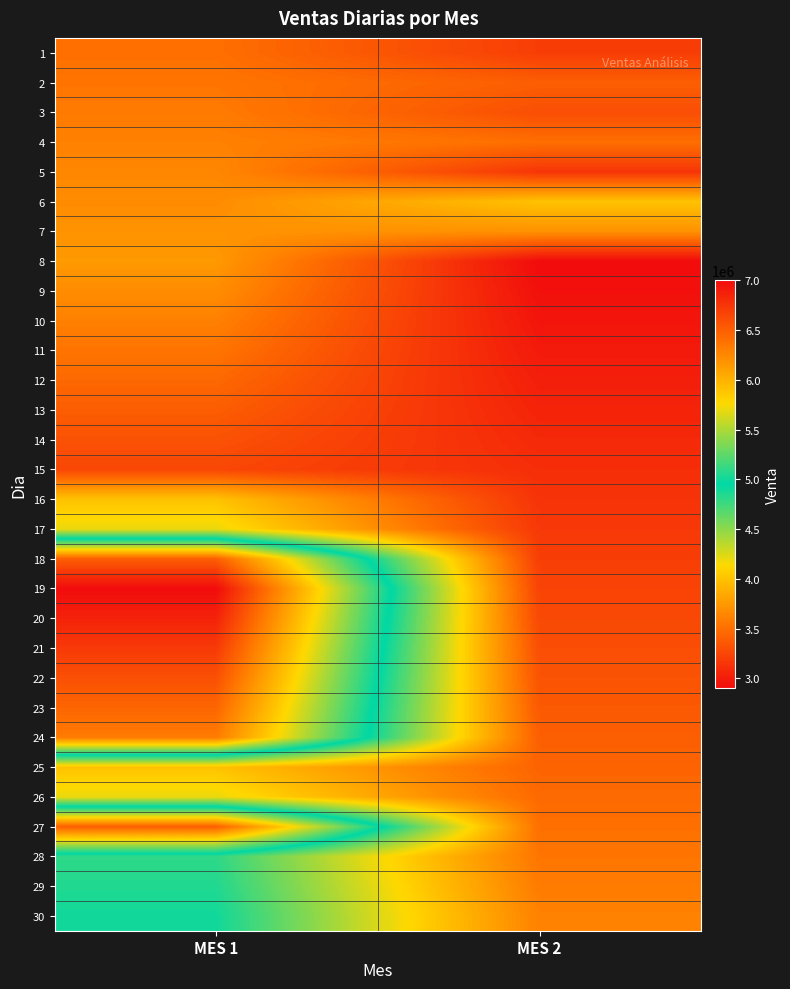

What is the smallest value displayed?

2900000.0